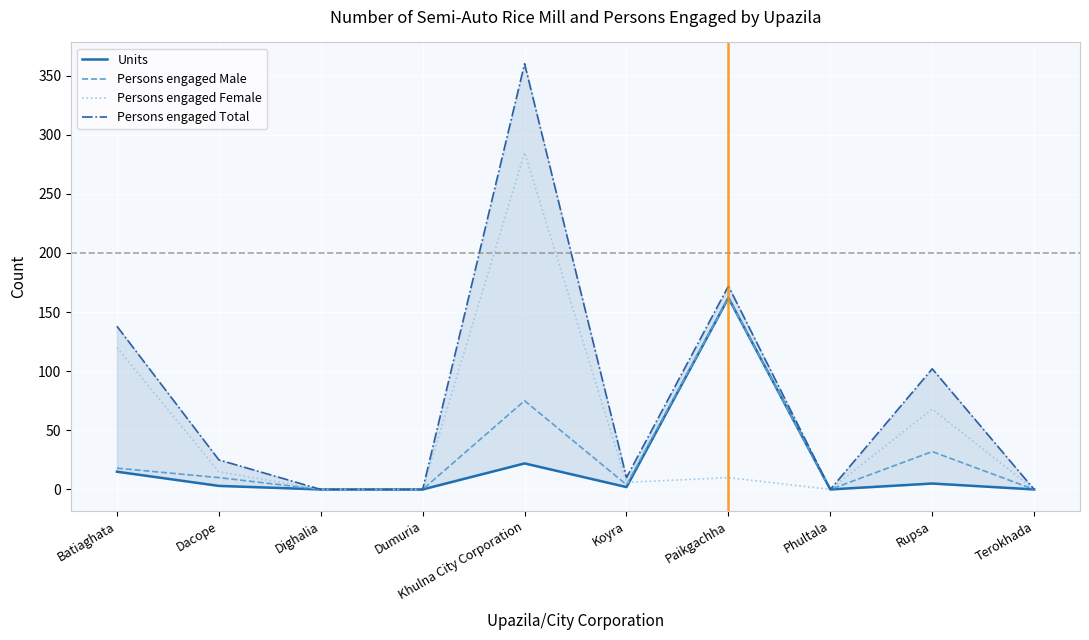

How many series are shown in this chart?

4